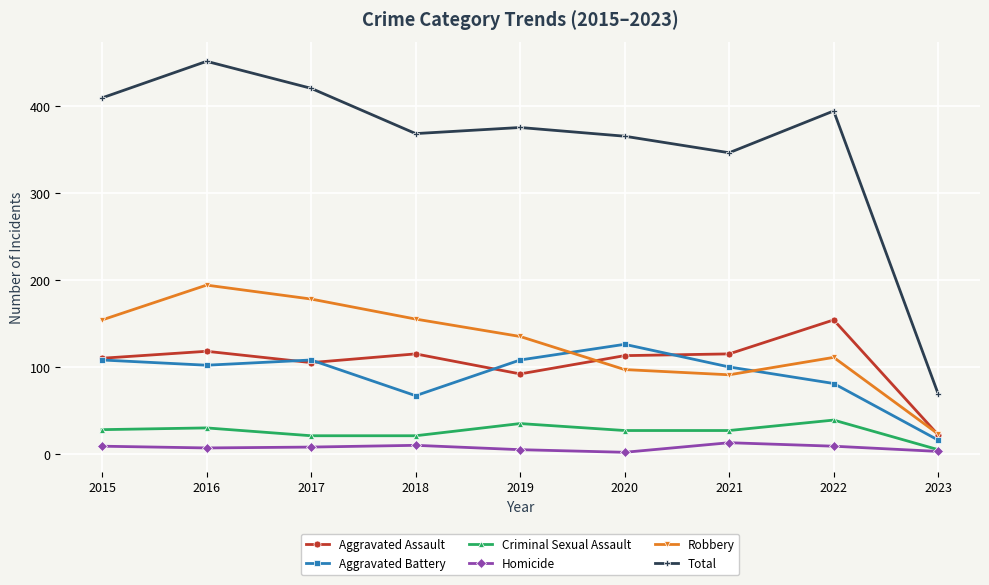

Which category has the lowest value in the Robbery series?

2023